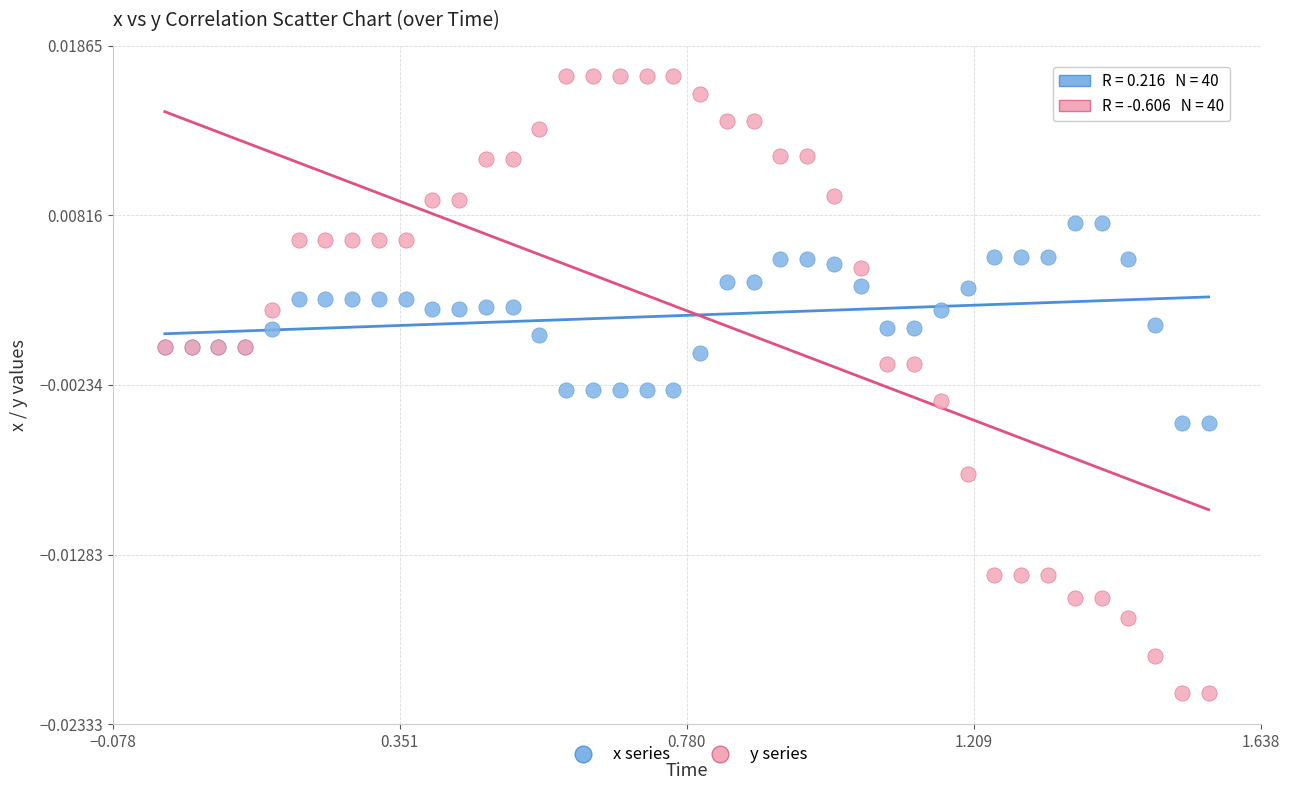

Which series reaches the minimum Y coordinate?

y series